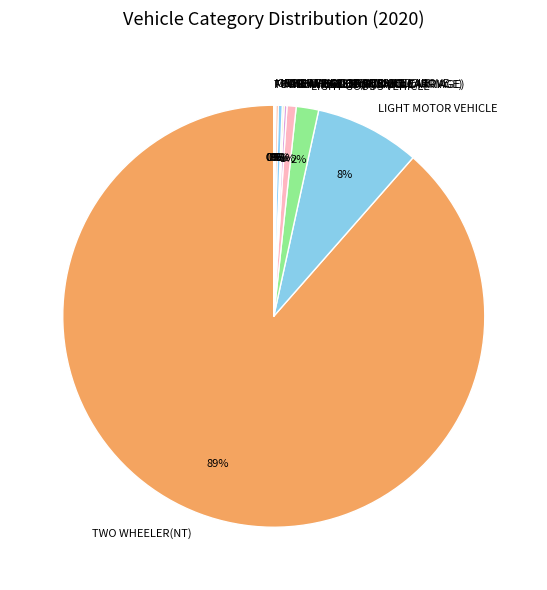

To the nearest percent, what percentage of the pie is TWO WHEELER(NT)?

89%